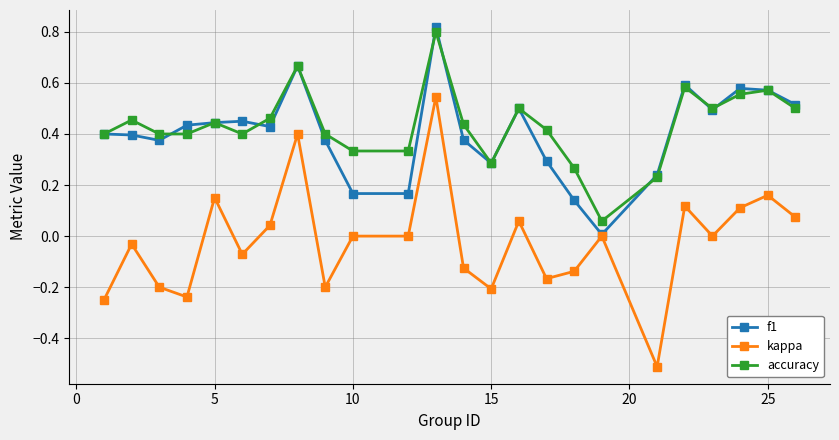

Which series has the largest range (max minus min)?

kappa